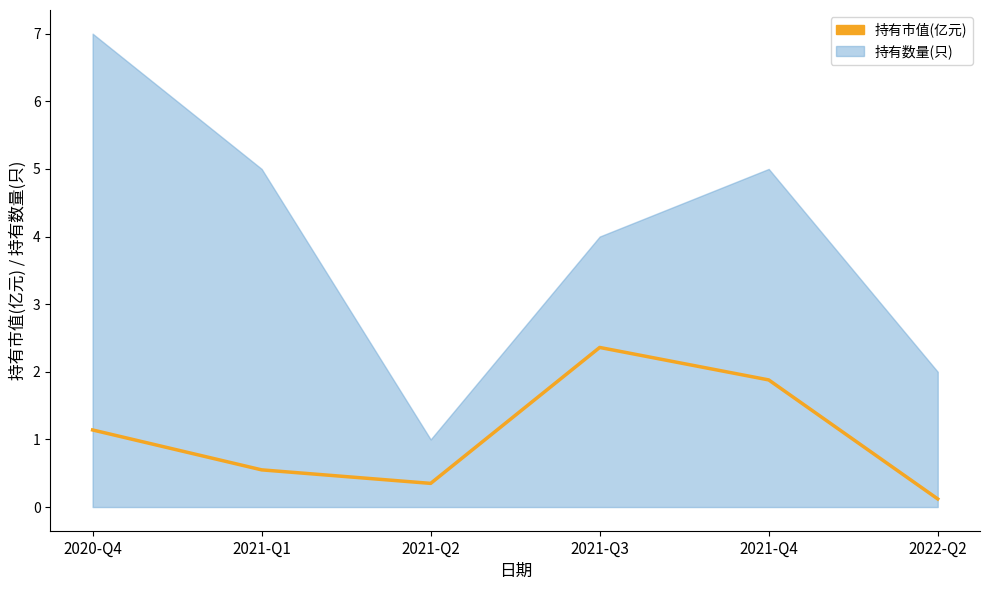

Count the number of values greater than 1.

3